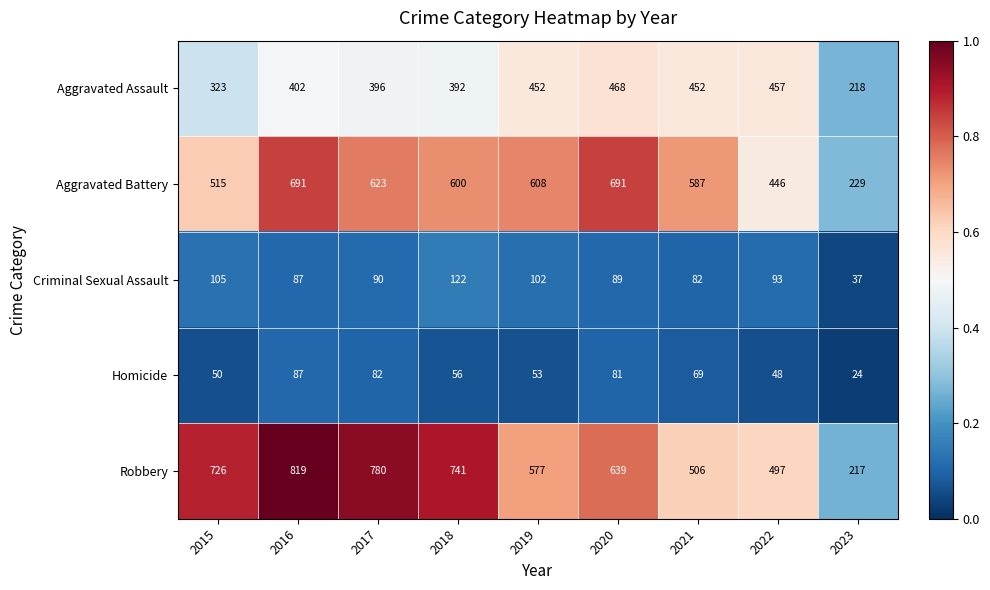

Which series has the largest range (max minus min)?

Robbery